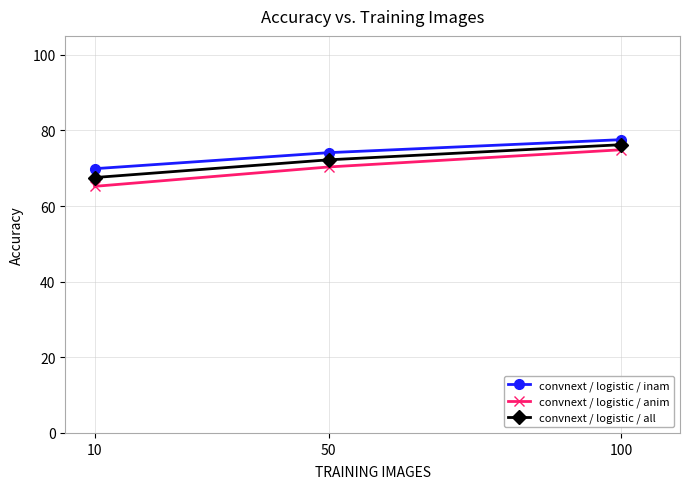

What is the maximum value shown in the chart?

0.8